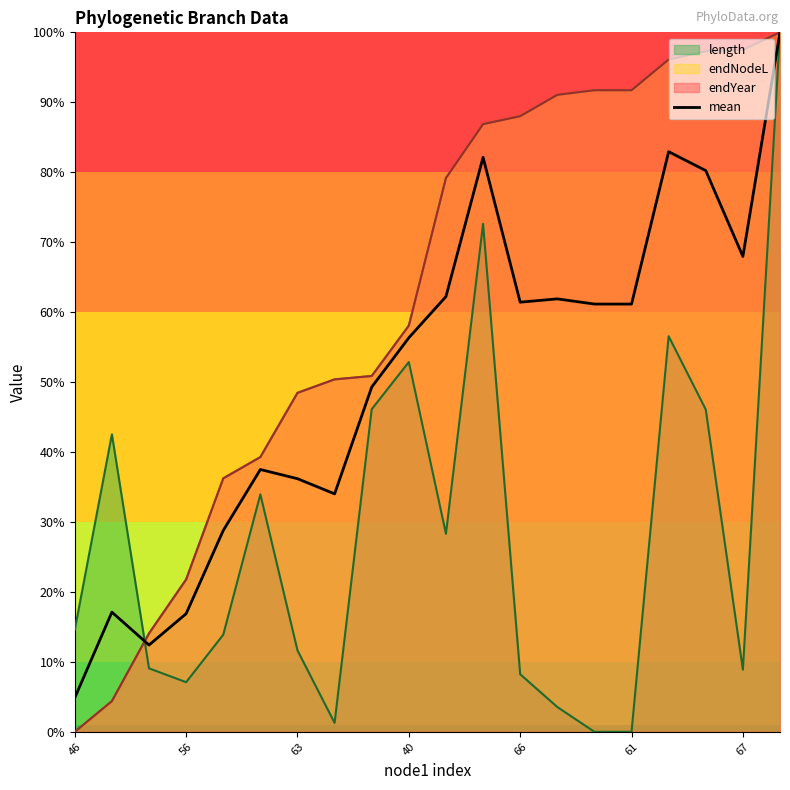

What is the minimum value for mean?

4.9